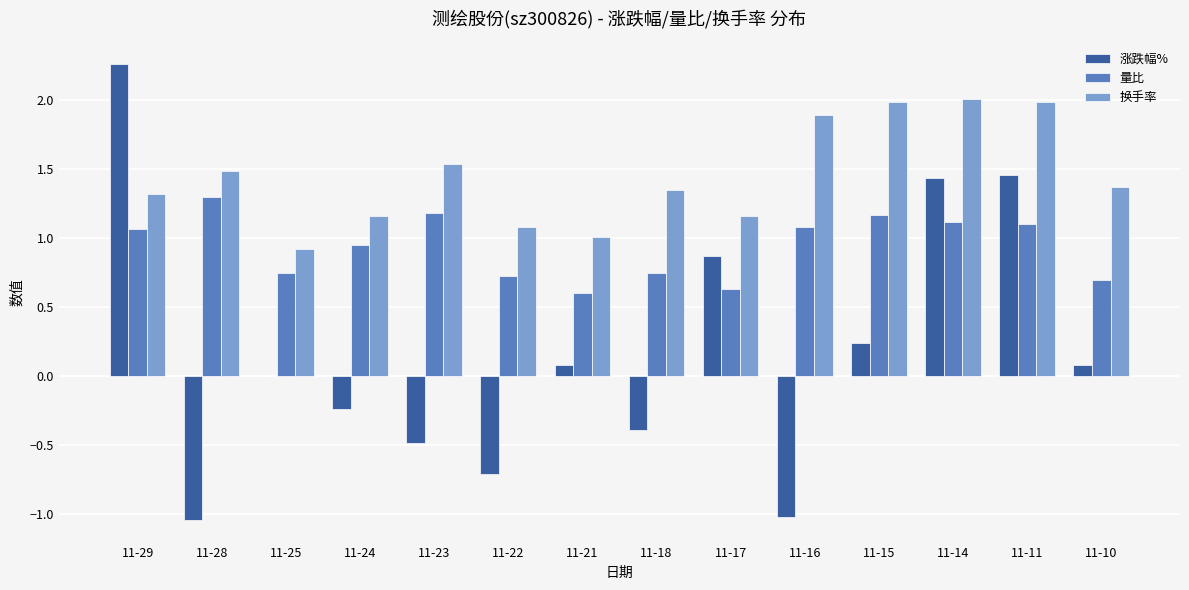

Which label corresponds to the largest value in the chart?

11-29